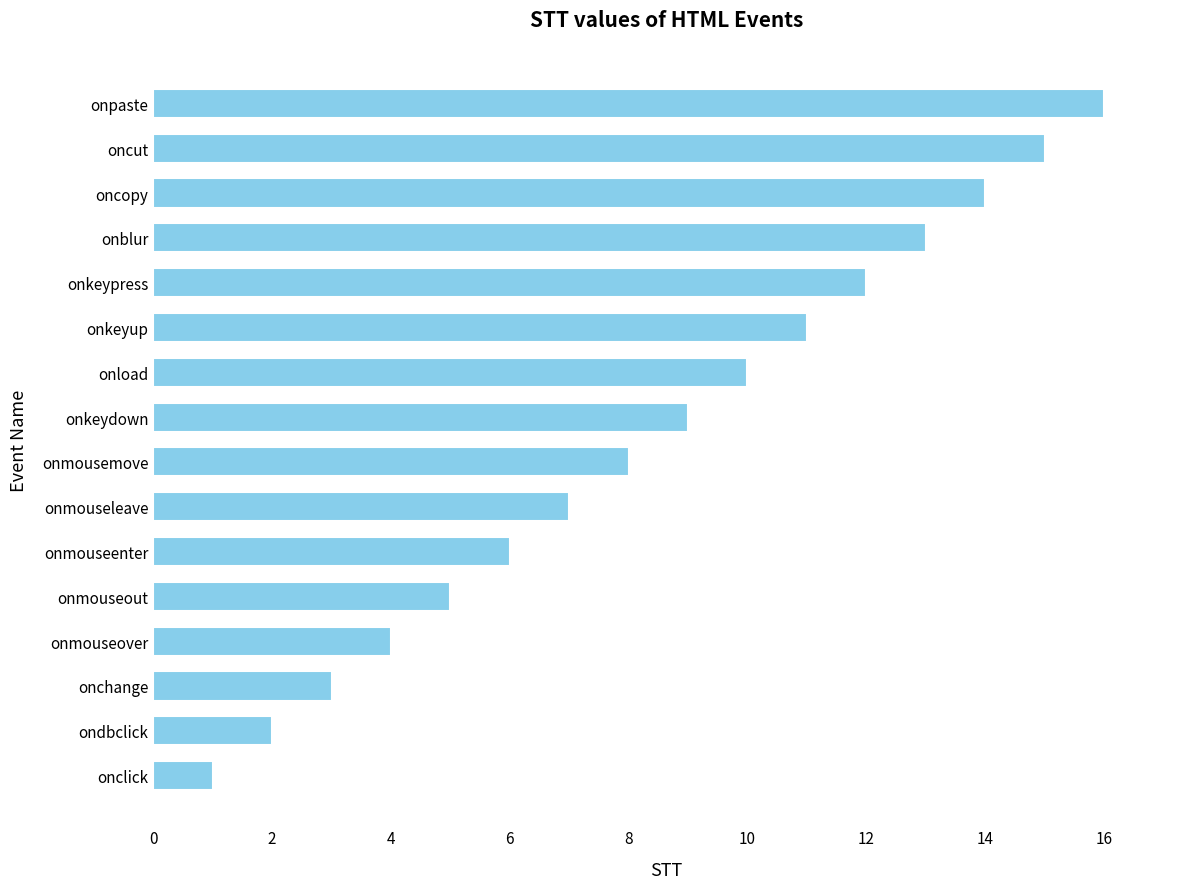

Is it true that the value at oncopy is 8?

False